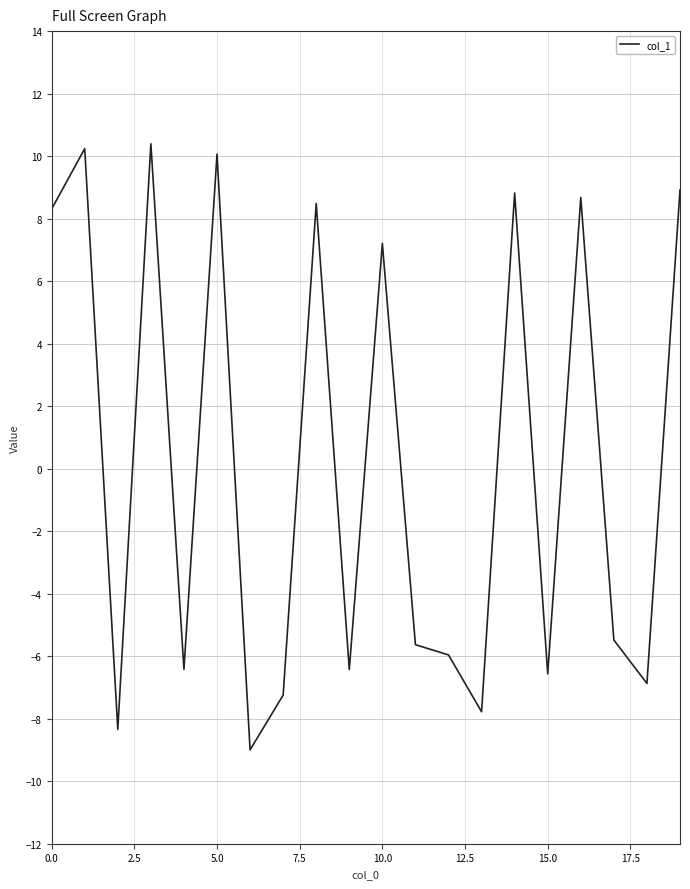

What is the maximum value shown in the chart?

10.4